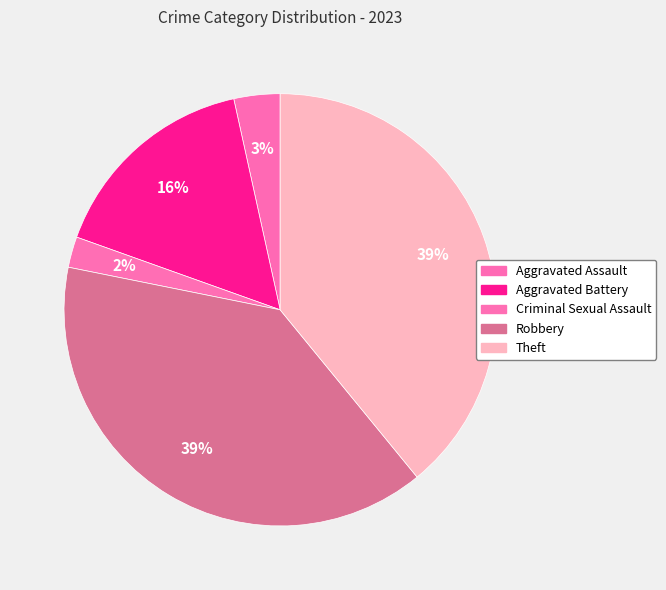

The Criminal Sexual Assault slice represents 1% of the pie. True or false?

False